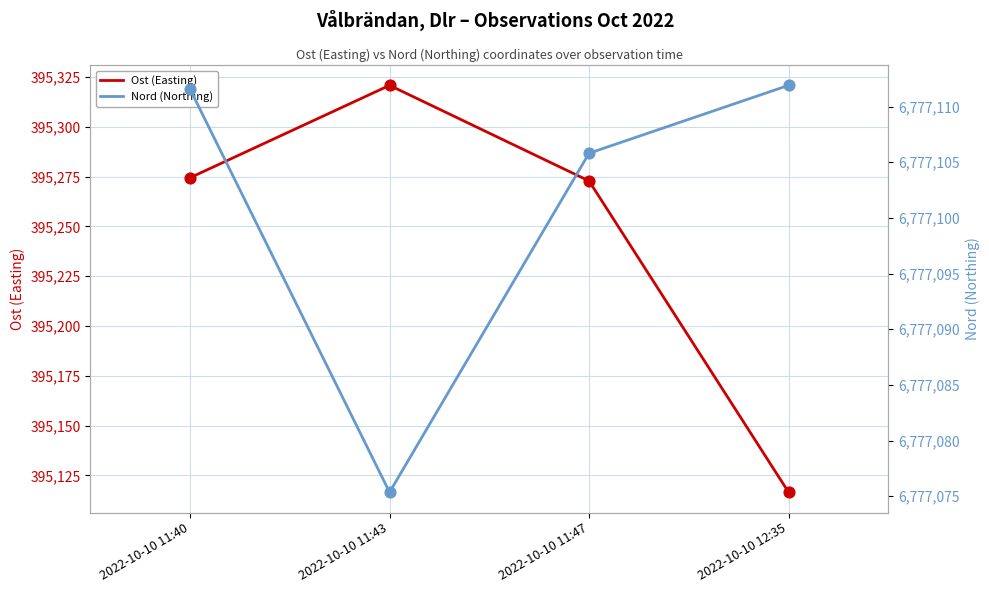

Which series reaches the maximum Y coordinate?

Nord (Northing)